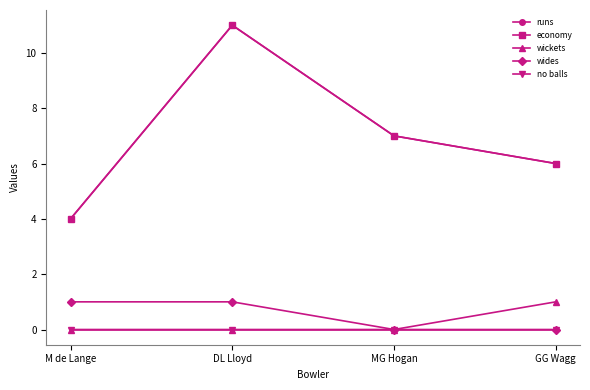

Does the chart have visible grid lines?

No